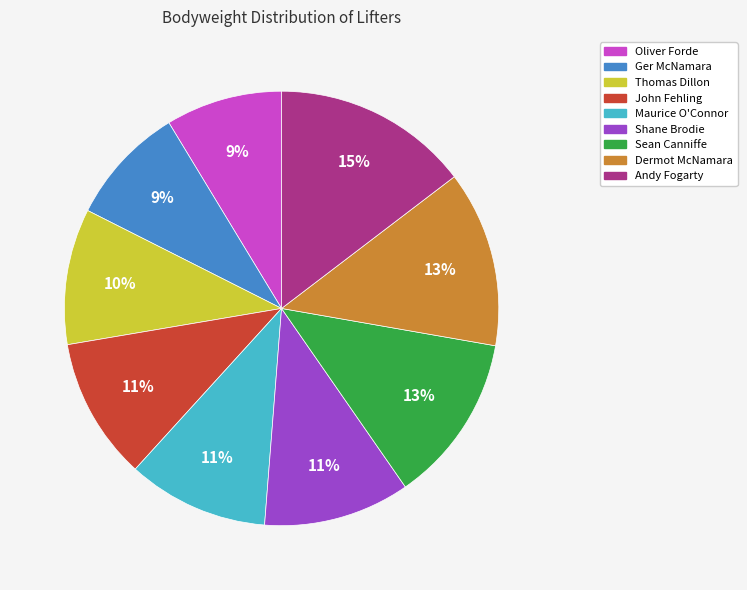

Is it true that Andy Fogarty is 20% of the pie?

False